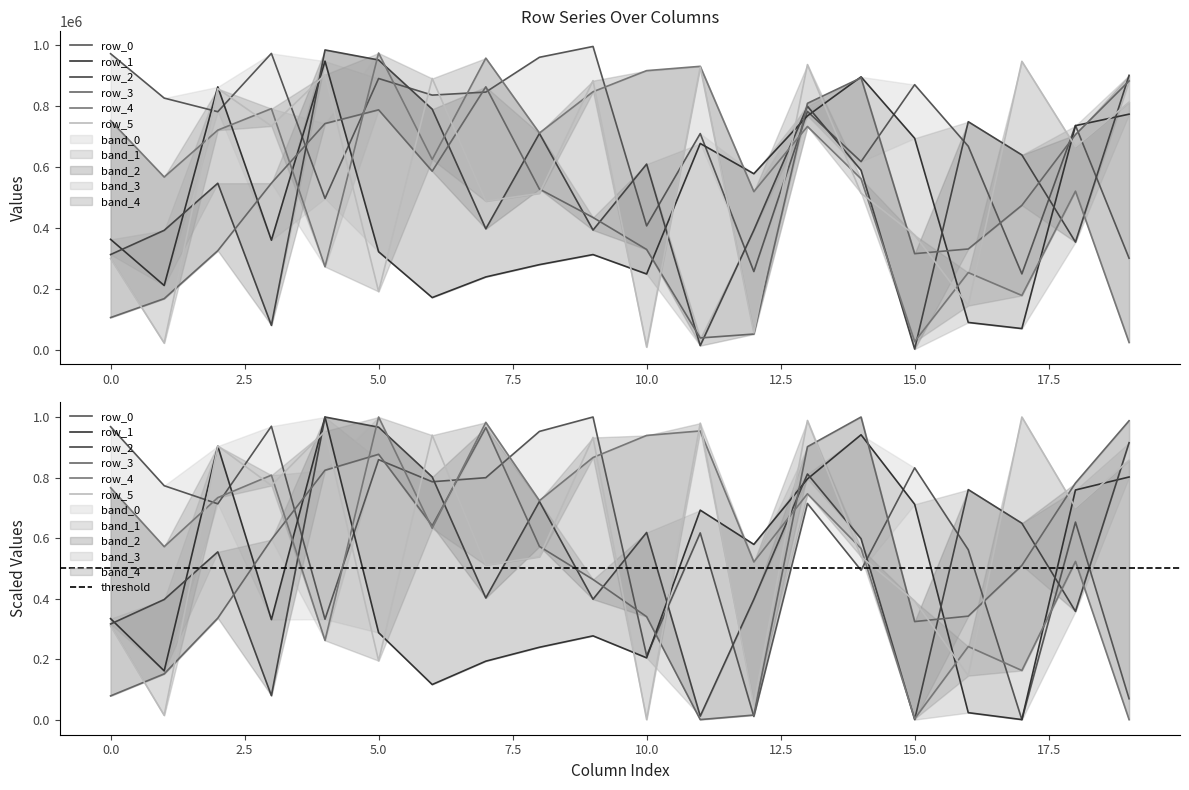

What is the spread (max minus min) of values at 5?

781431